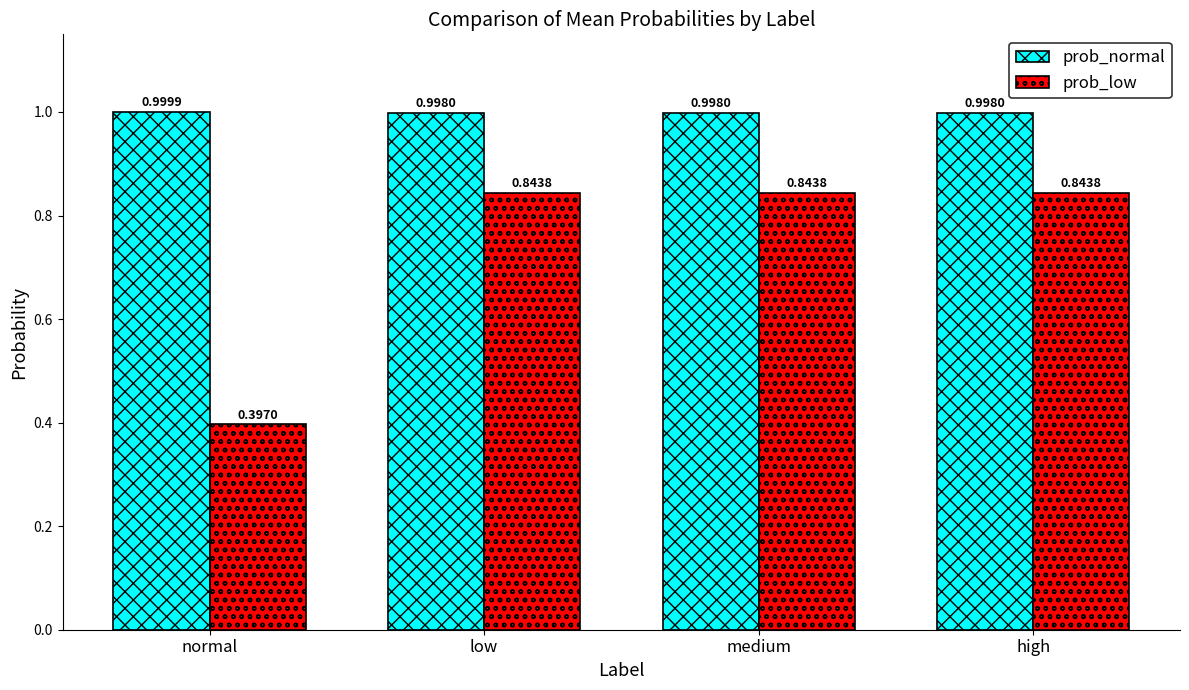

At how many categories does at least one series exceed 0?

4